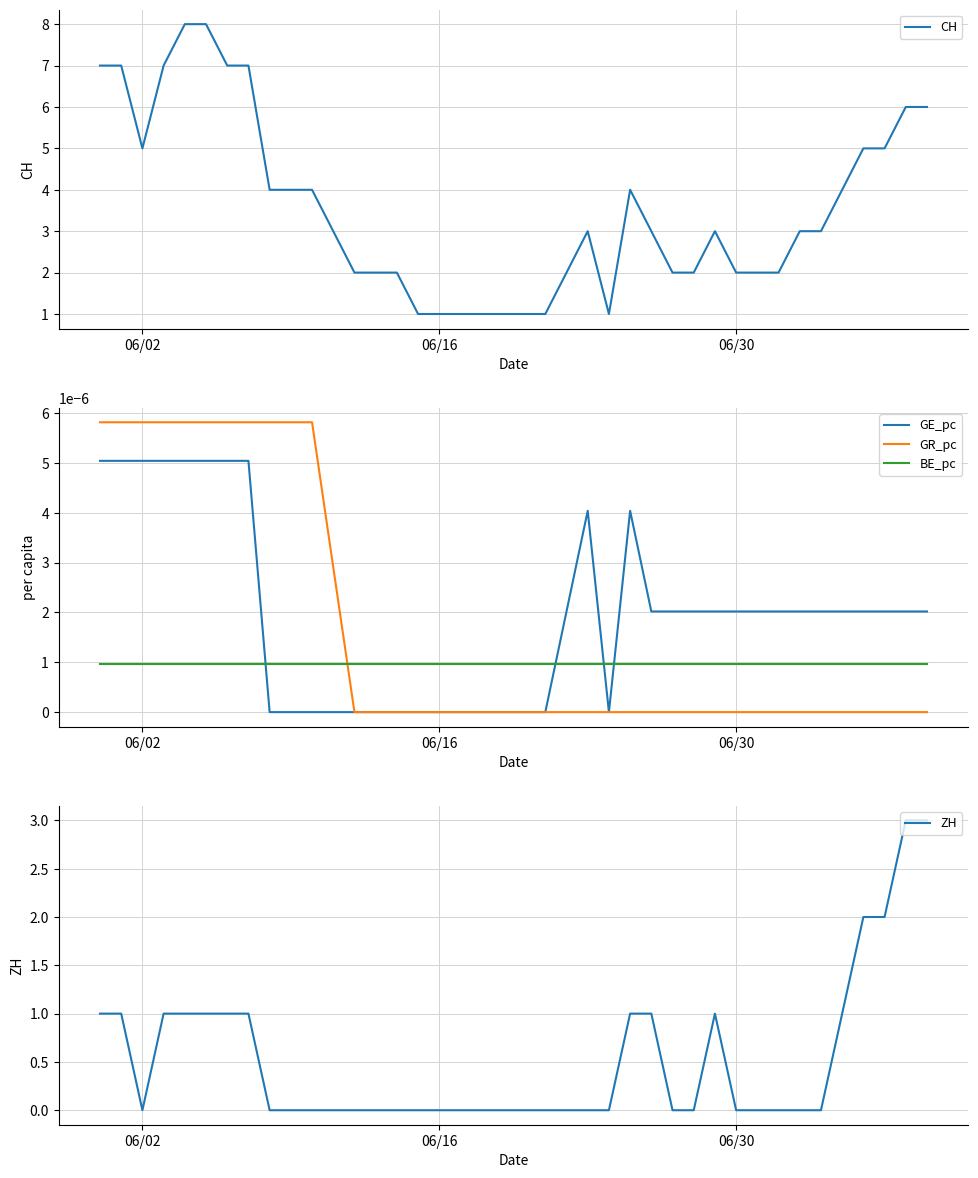

Which series ends up on top after the final intersection of BE_pc and GE_pc?

GE_pc